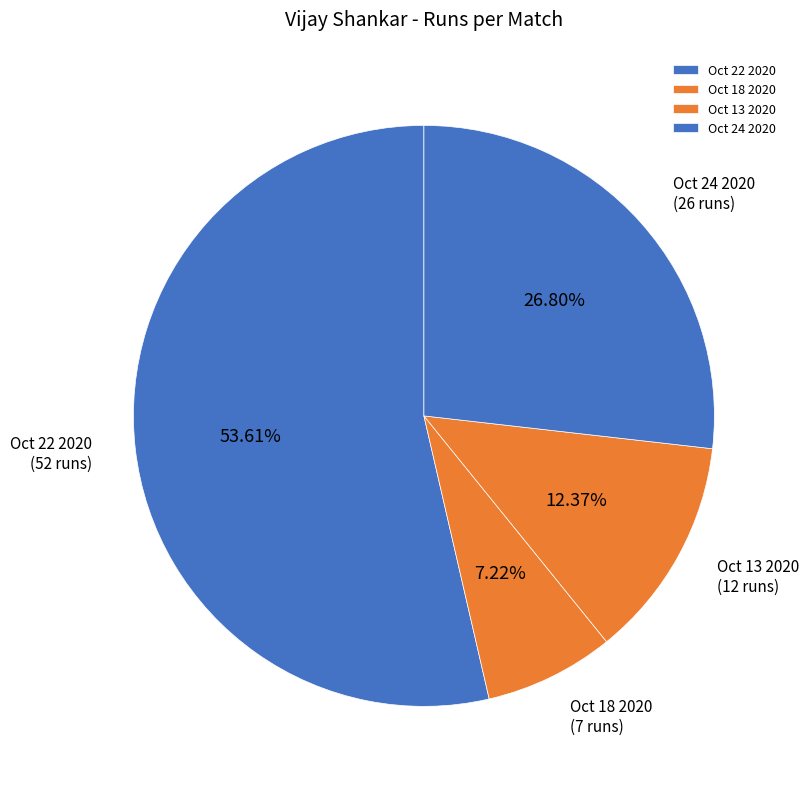

Does Oct 22 2020 account for over 50% of the chart?

Yes